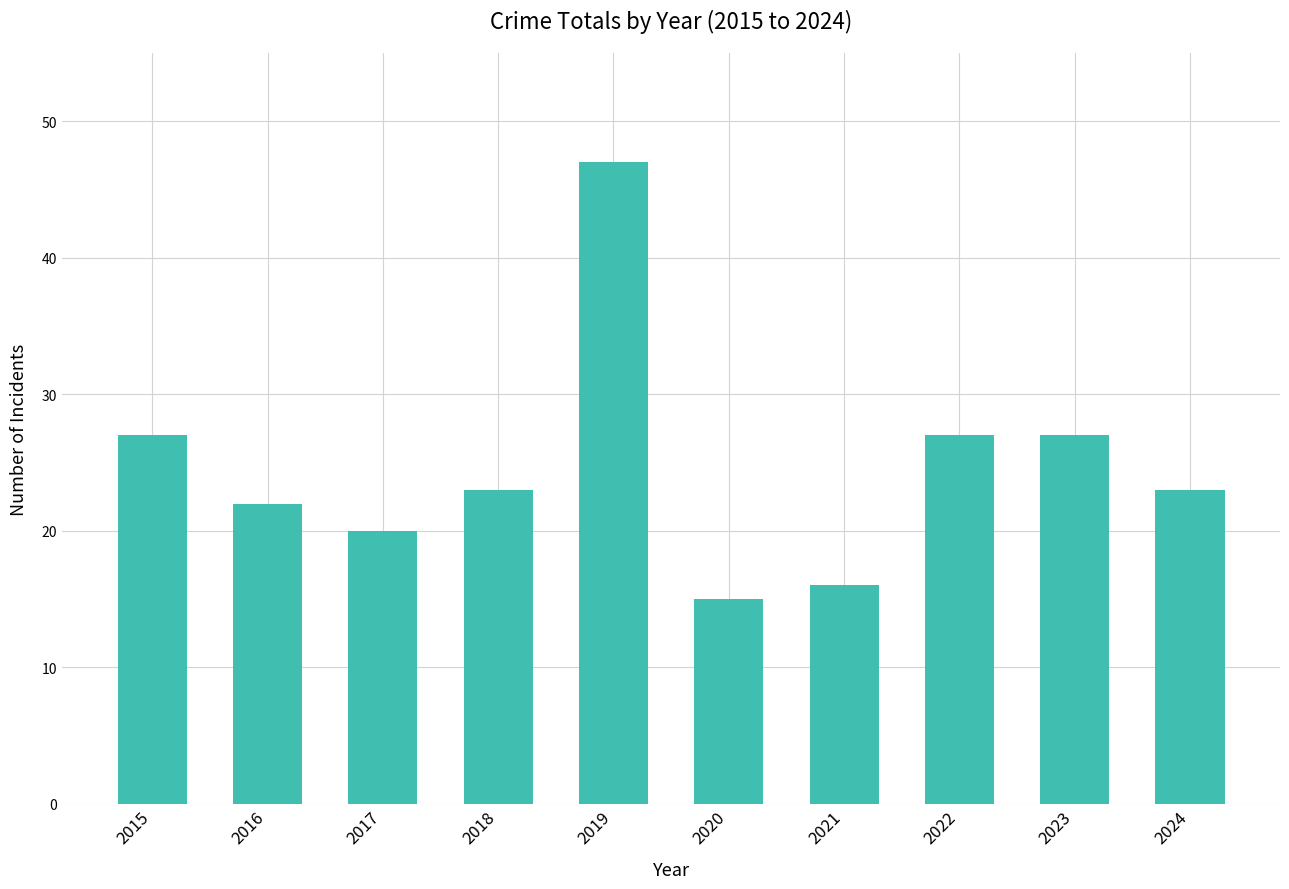

Reading left to right, list all the values displayed in this chart.

27	22	20	23	47	15	16	27	27	23